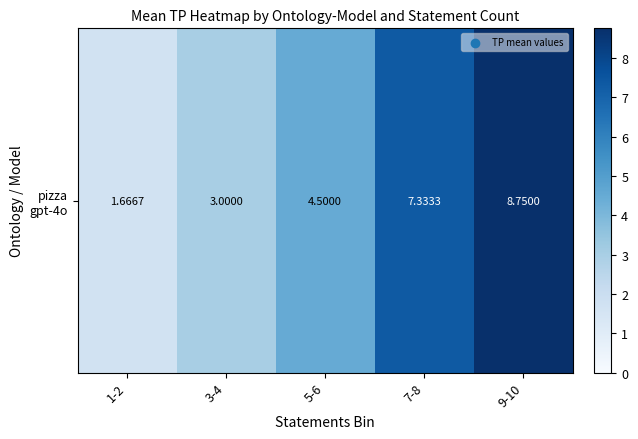

Reading left to right, what are all the values shown in this chart?

1.7	3.0	4.5	7.3	8.8